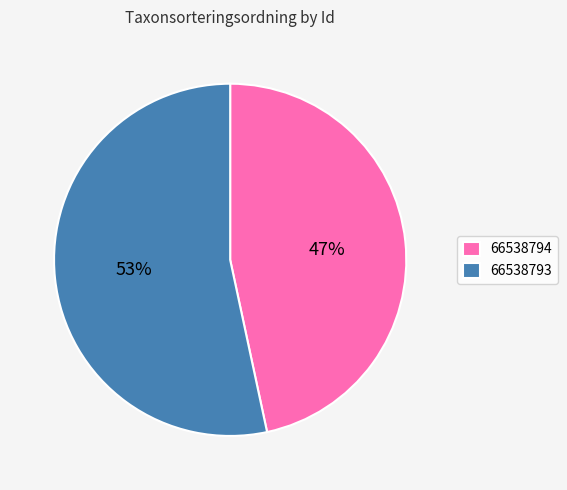

To the nearest percent, what is the combined percentage of 66538794 and 66538793?

100%